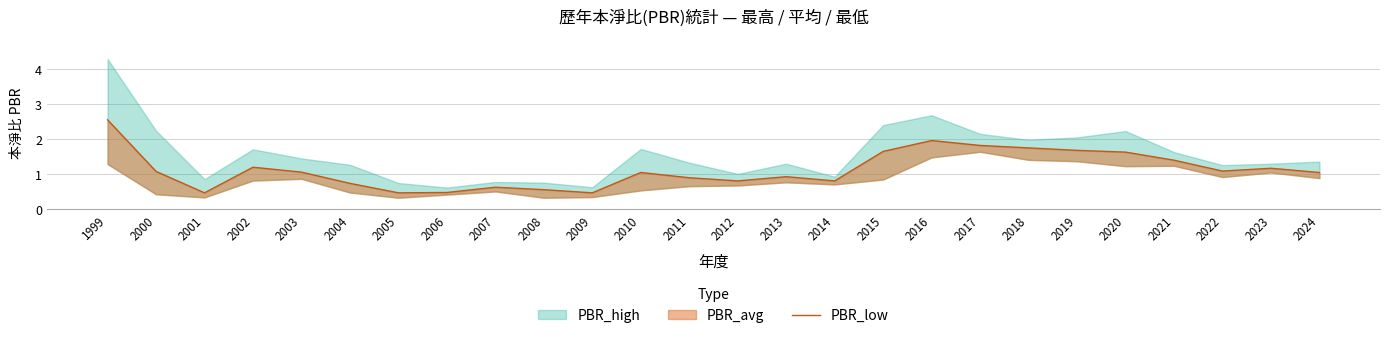

What is the sum of all values?

29.4